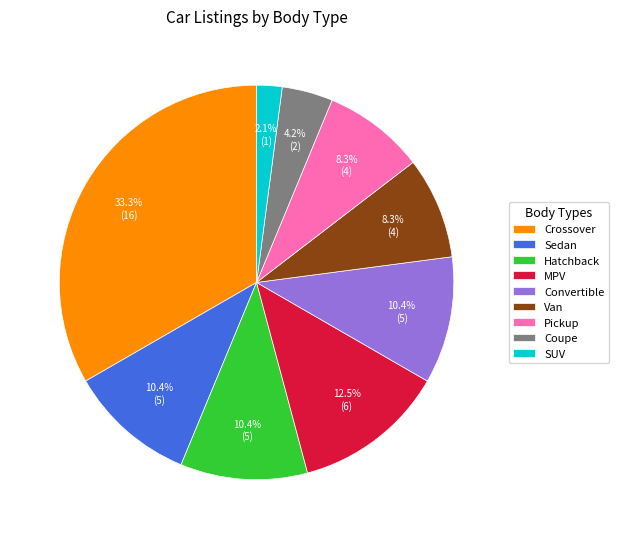

Is there a majority slice in this chart?

No